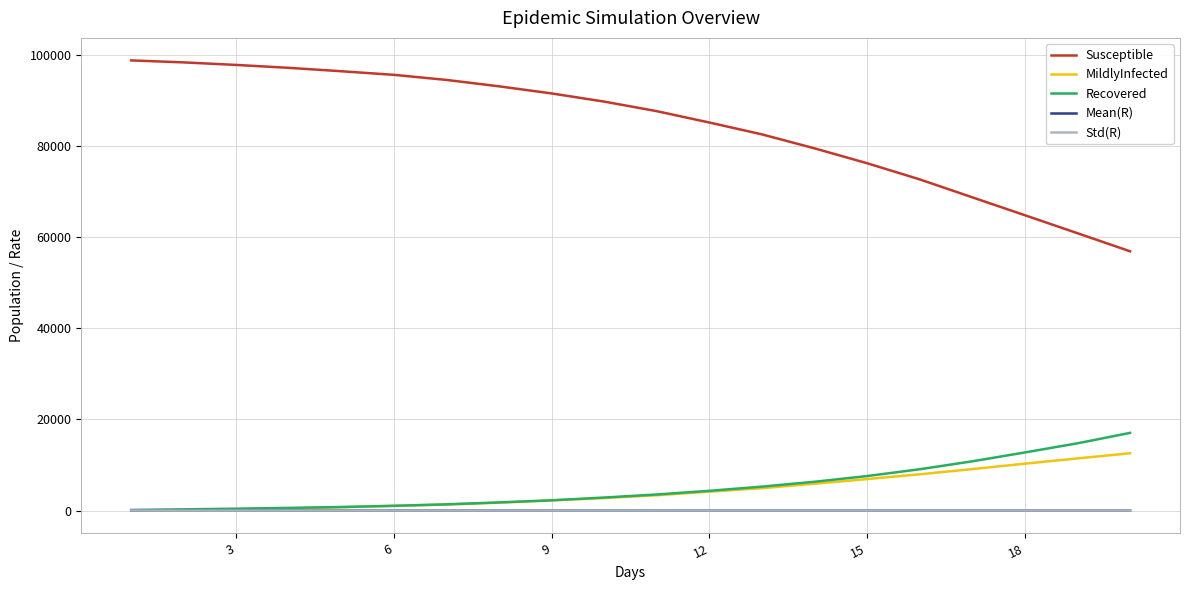

What is the greatest value displayed?

98773.0